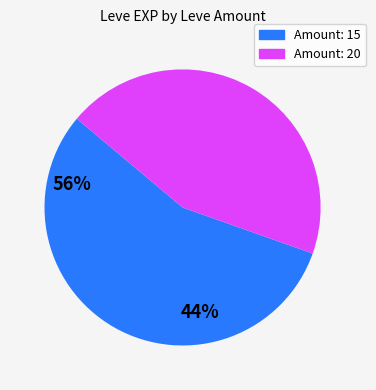

Between Amount: 15 and Amount: 20, which is larger?

Amount: 15